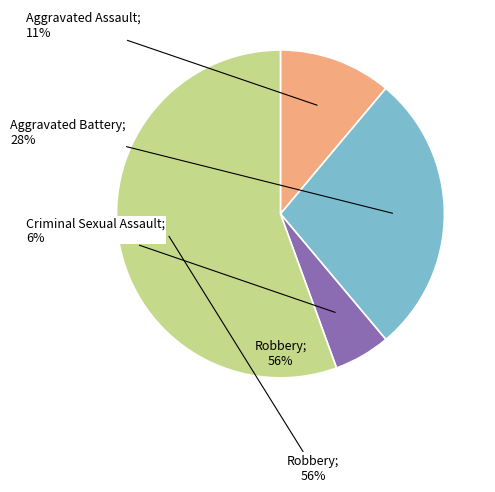

To the nearest percent, what percentage of the pie is Criminal Sexual Assault?

6%